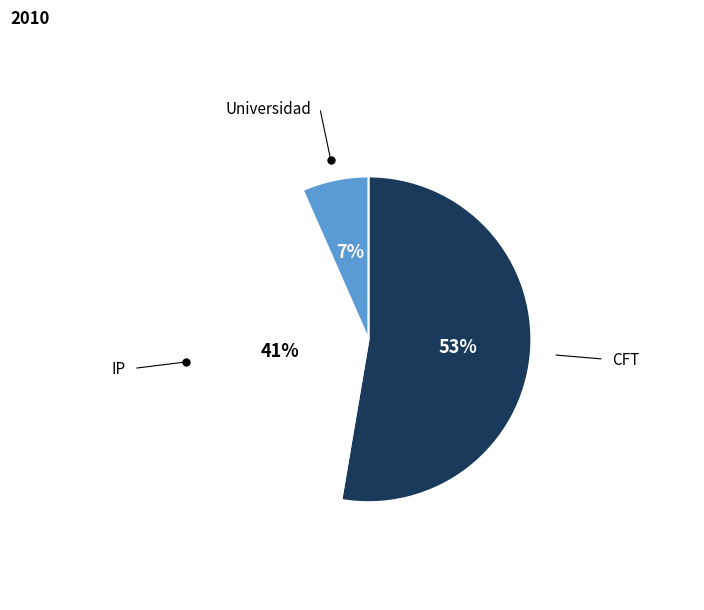

Is it true that CFT is 62% of the pie?

False